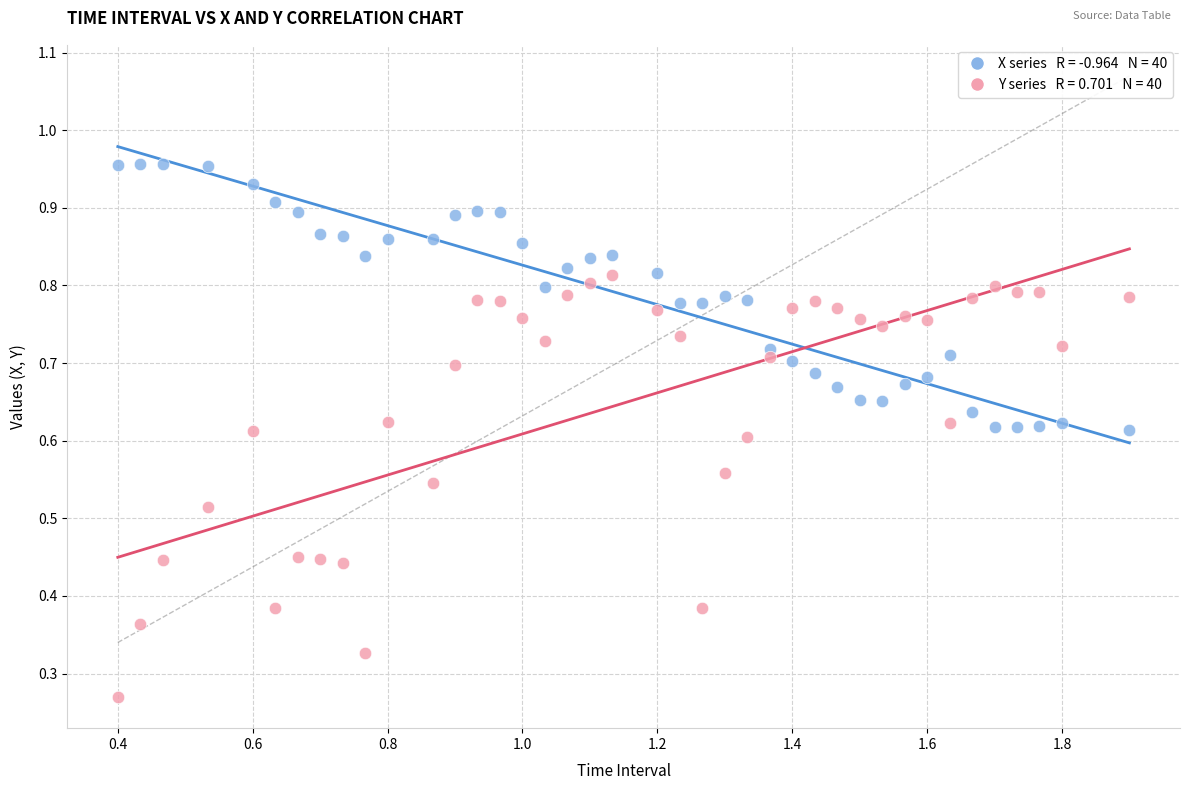

How many points are shown in the scatter plot?

80